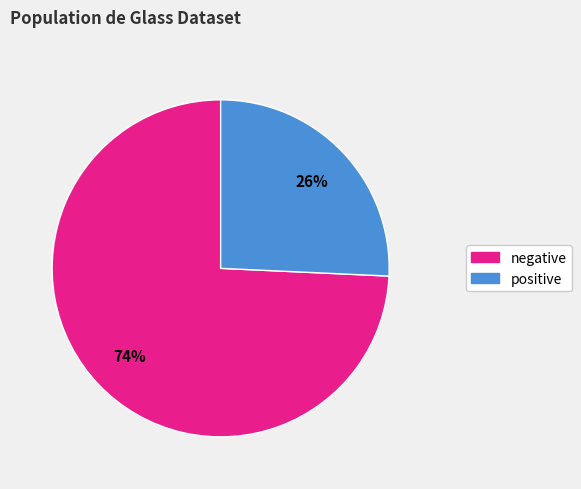

How many segments does this pie chart have?

2